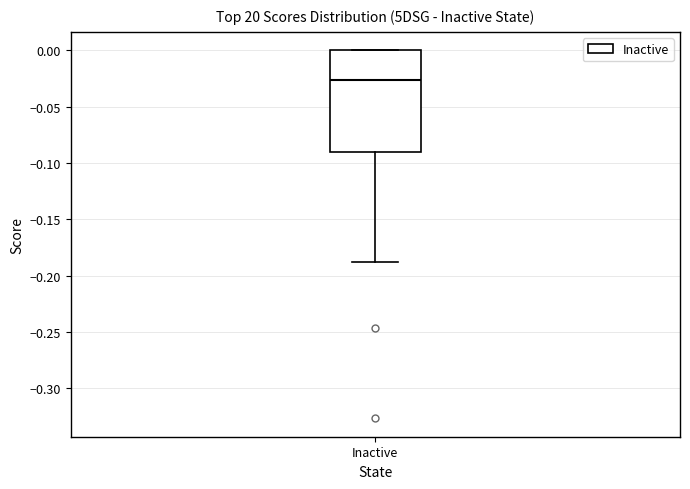

Read this box plot against the y-axis: the position of the median line, the range covered by the box, and the ends of both whiskers. The values are not printed on the chart, so give them approximately, as read against the axis.

median -0.025, box -0.090 to 0.000, whiskers -0.190 to 0.000